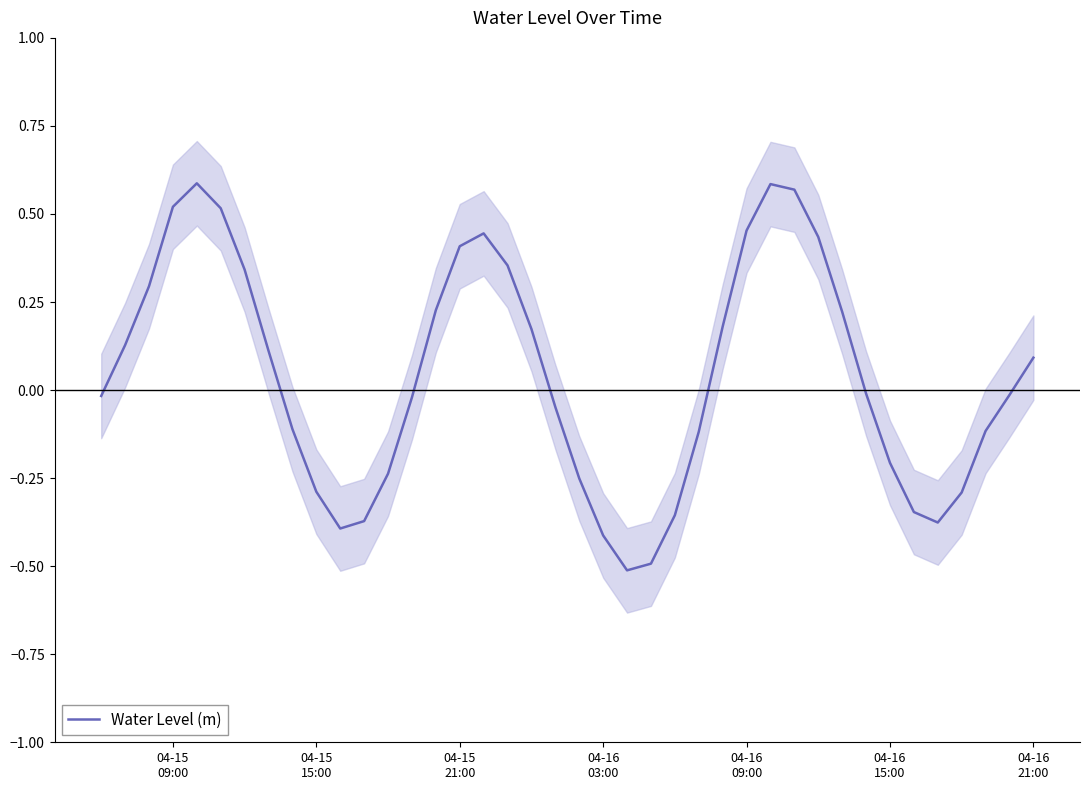

Does the chart have visible grid lines?

No